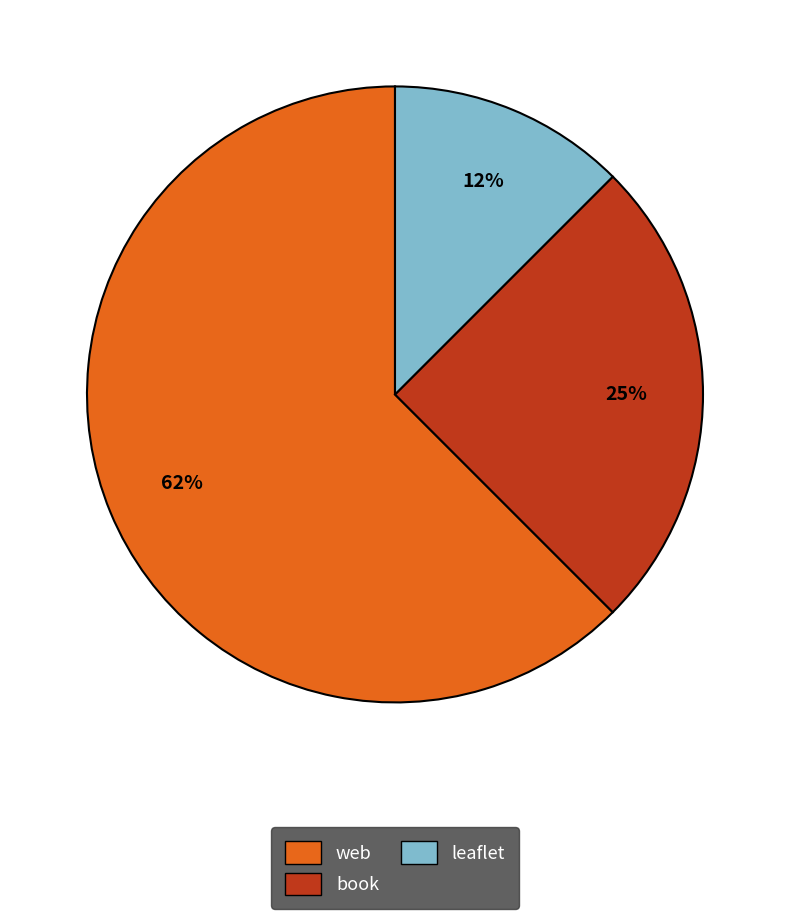

Does leaflet account for over 50% of the chart?

No